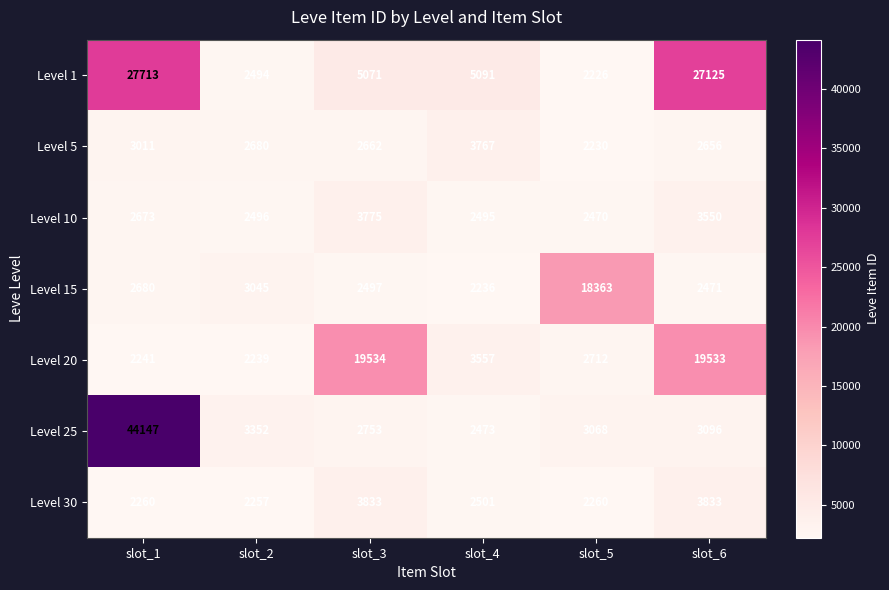

At which label does Level 10 reach its peak?

slot_3